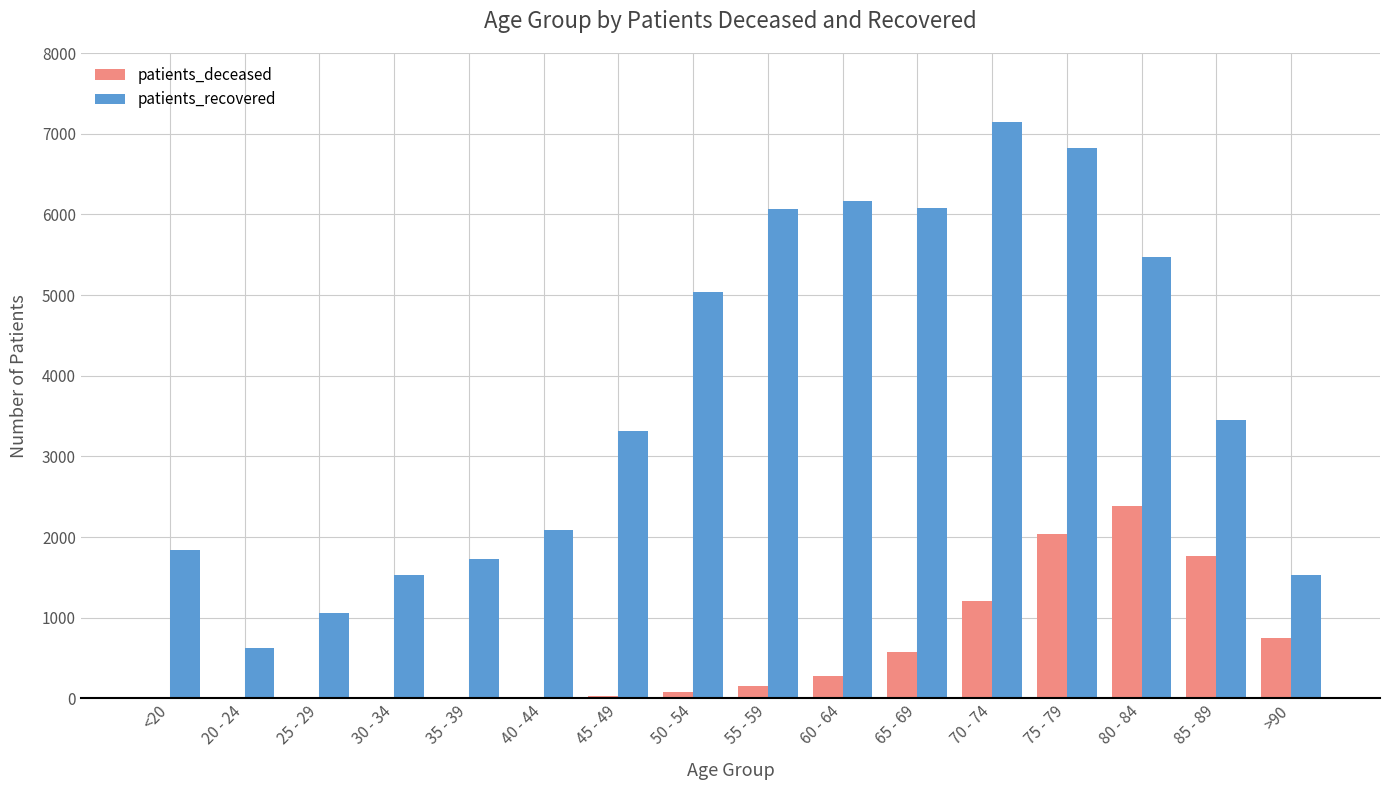

What is the maximum value shown in the chart?

7139